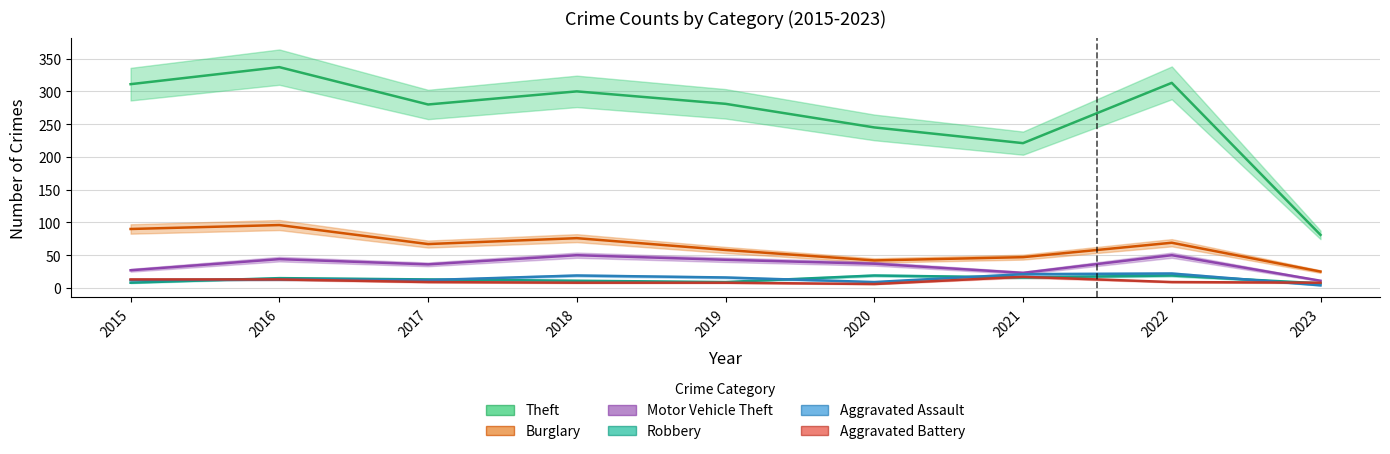

Does the chart have visible grid lines?

Yes